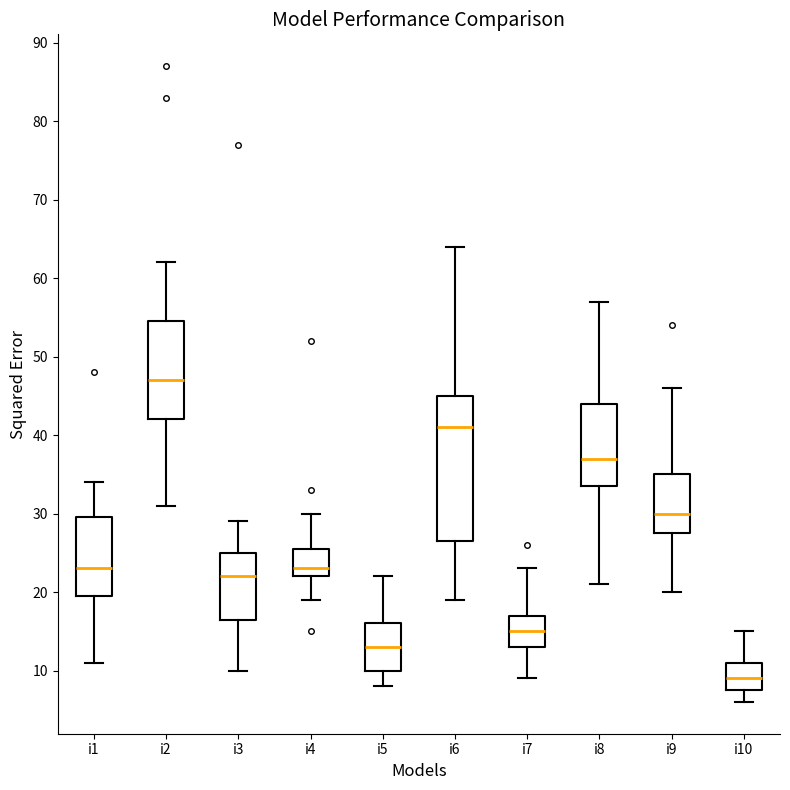

Comparing the boxes themselves (not the whiskers), which one is the tallest?

i6